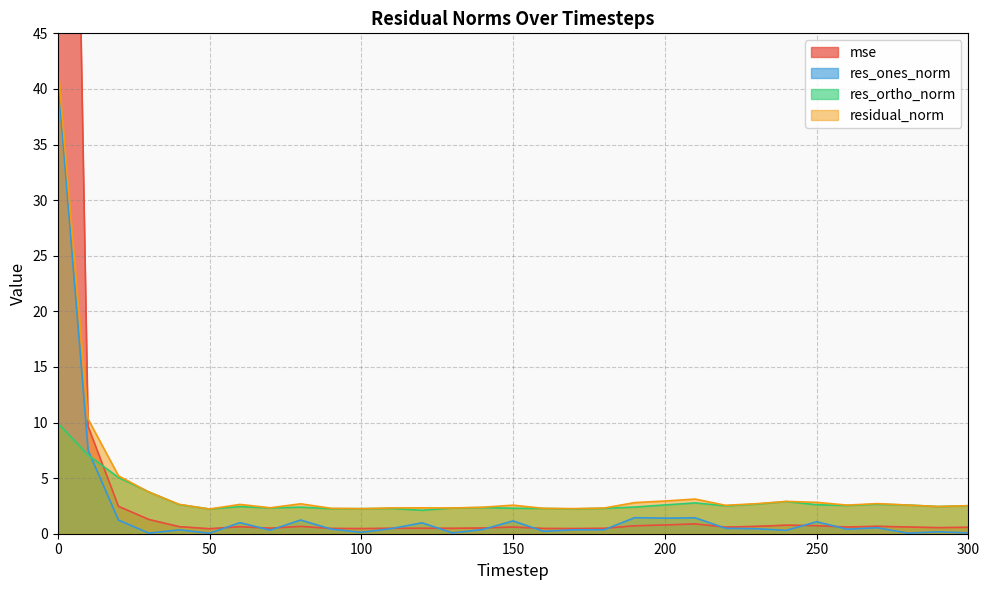

What value does the residual_norm series have at 80?

2.7